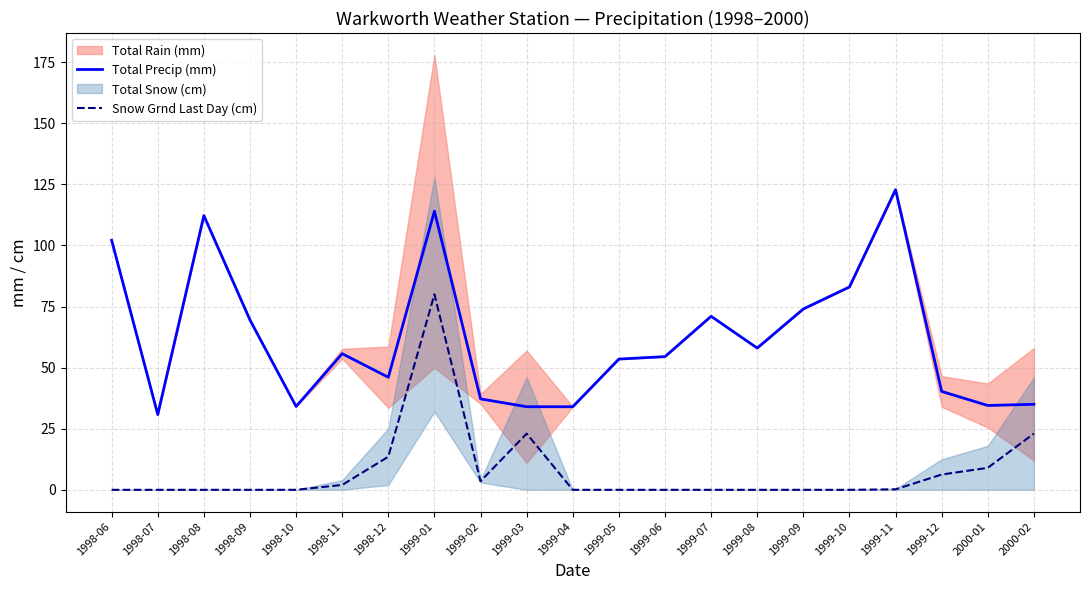

True or false: Snow Grnd Last Day (cm) and Total Precip (mm) cross at least once.

False